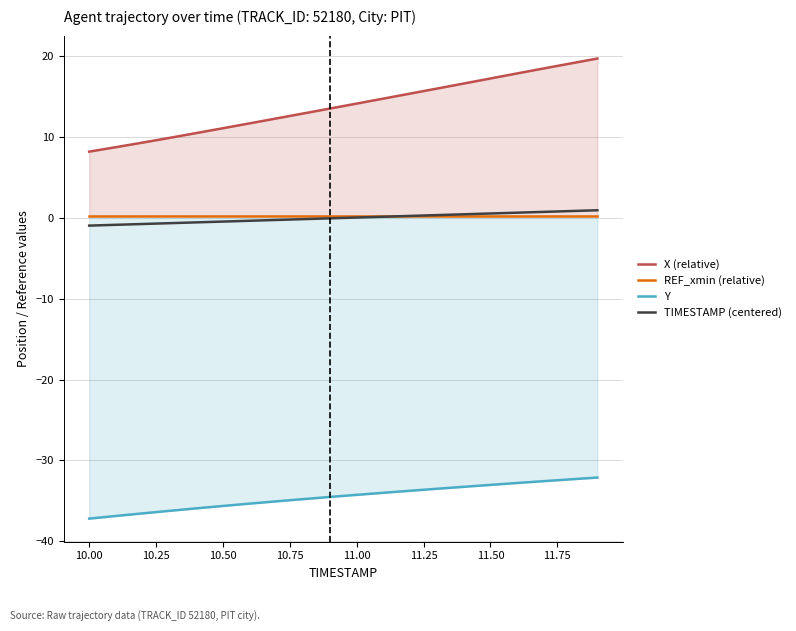

What is the highest value of the Y series?

-32.1